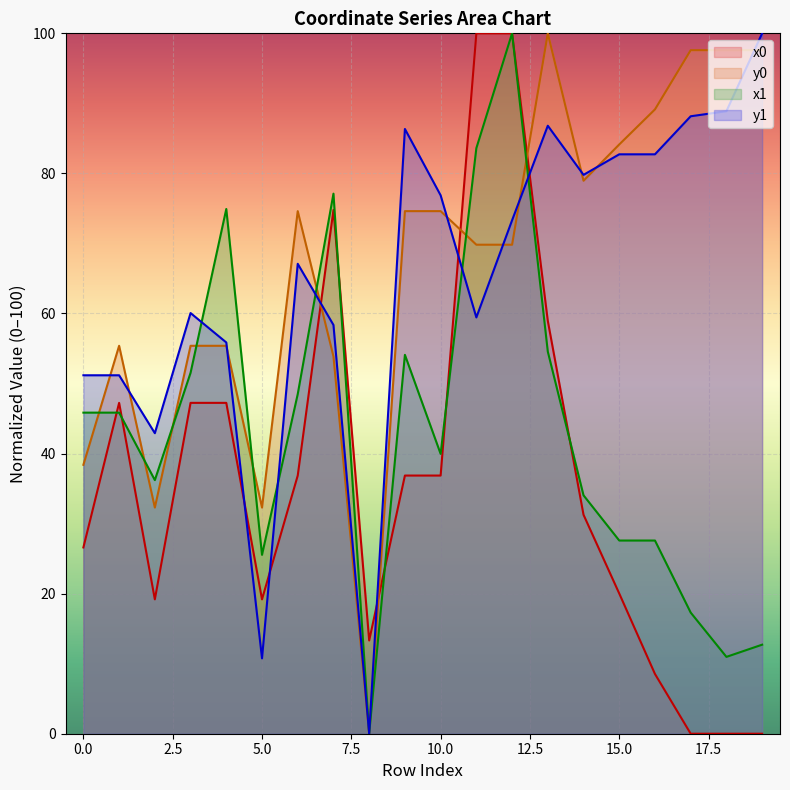

Rank the series by their maximum value, from lowest to highest.

x0, y0, x1, y1